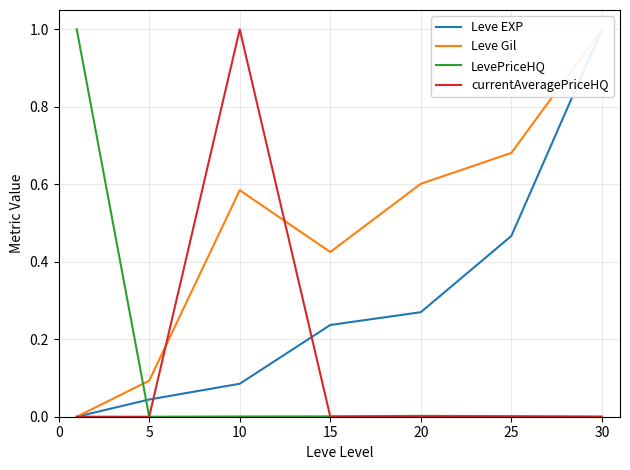

In LevePriceHQ, how many points are lower than both neighbors (excluding endpoints)?

1